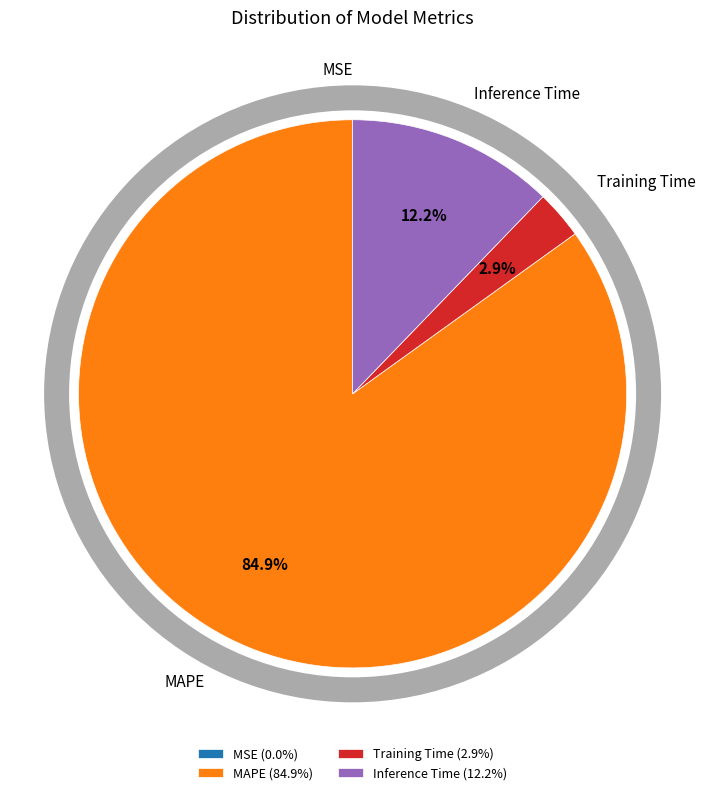

What percentage do MAPE (84.9%) and Training Time (2.9%) together represent?

87.8%